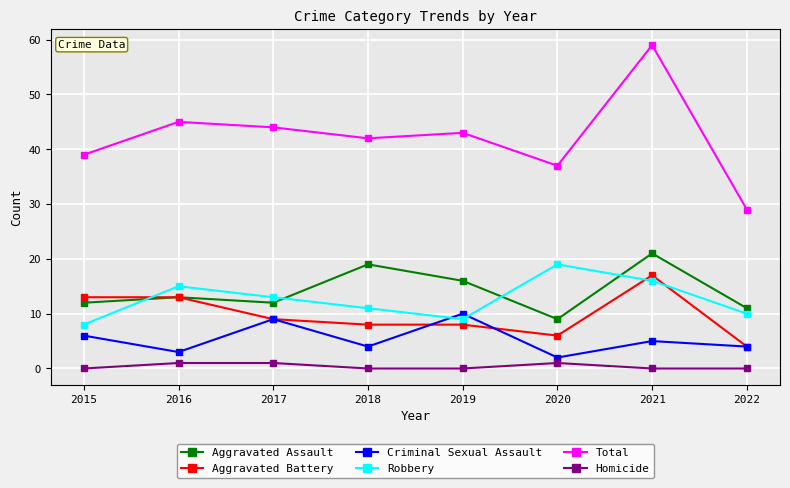

At how many categories does at least one series exceed 51?

1